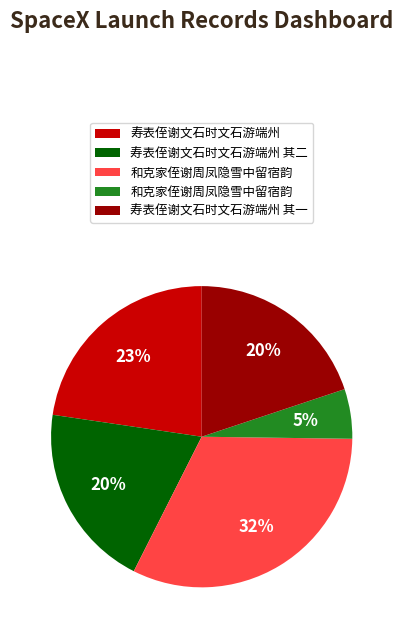

How many segments does this pie chart have?

5